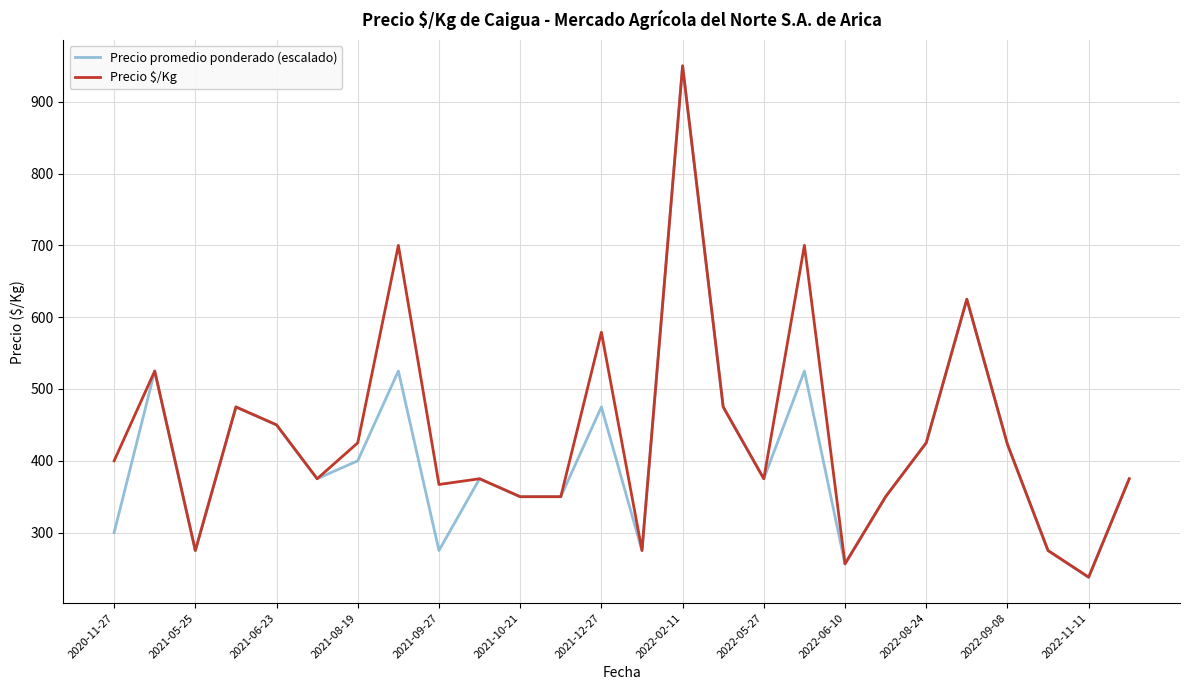

List the series in order of their peak value, lowest first.

Precio promedio ponderado (escalado), Precio $/Kg